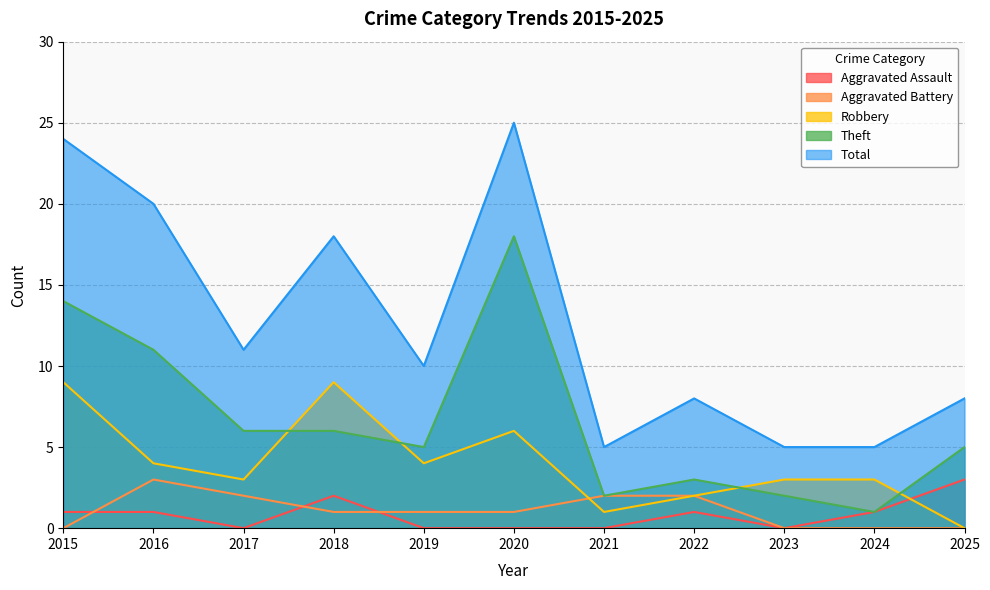

Reading left to right, extract all data points from this chart.

Aggravated Assault: 2015=1	2016=1	2017=0	2018=2	2019=0	2020=0	2021=0	2022=1	2023=0	2024=1	2025=3
Aggravated Battery: 2015=0	2016=3	2017=2	2018=1	2019=1	2020=1	2021=2	2022=2	2023=0	2024=0	2025=0
Robbery: 2015=9	2016=4	2017=3	2018=9	2019=4	2020=6	2021=1	2022=2	2023=3	2024=3	2025=0
Theft: 2015=14	2016=11	2017=6	2018=6	2019=5	2020=18	2021=2	2022=3	2023=2	2024=1	2025=5
Total: 2015=24	2016=20	2017=11	2018=18	2019=10	2020=25	2021=5	2022=8	2023=5	2024=5	2025=8